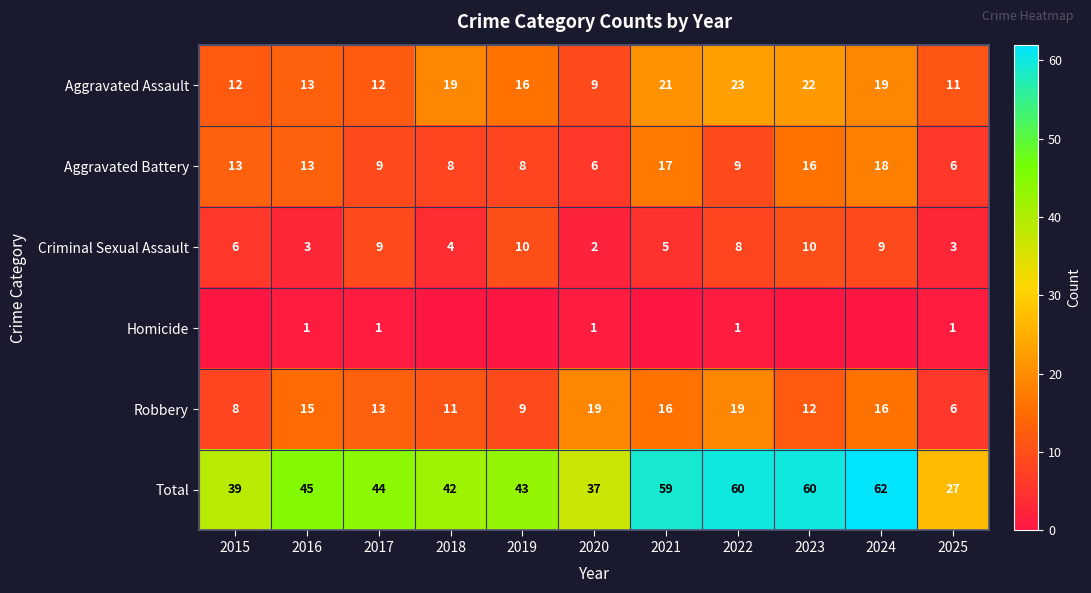

The Aggravated Battery series shows 9 at 2023. True or false?

False